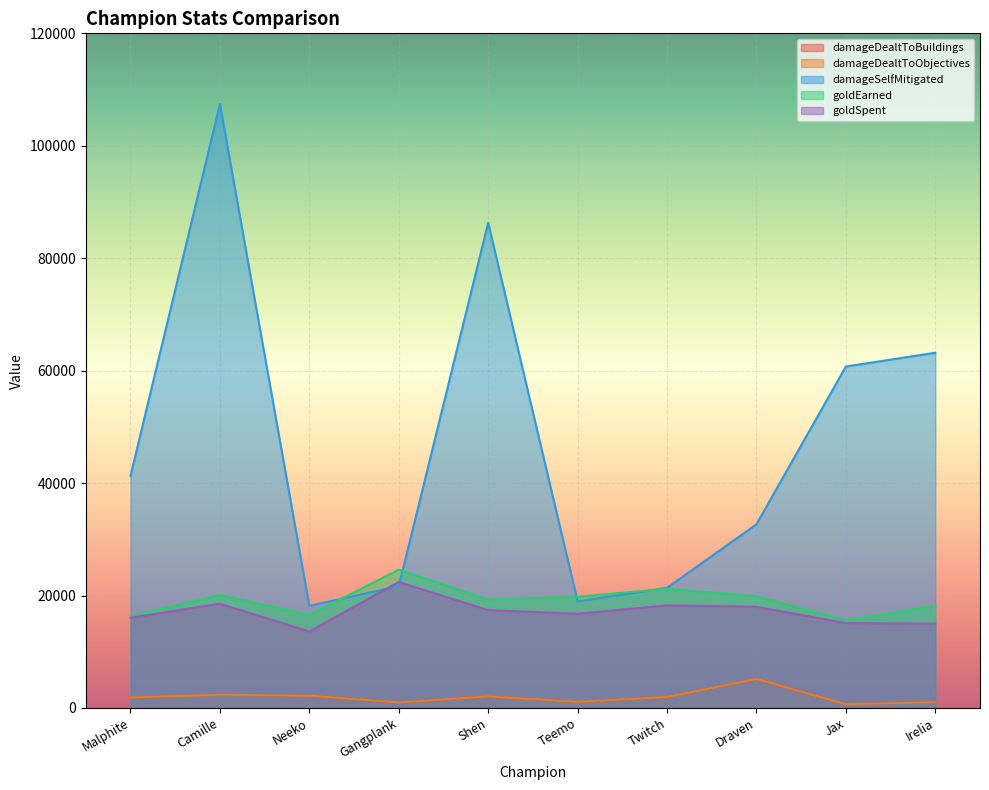

What is the label of the 2nd point from the right?

Jax